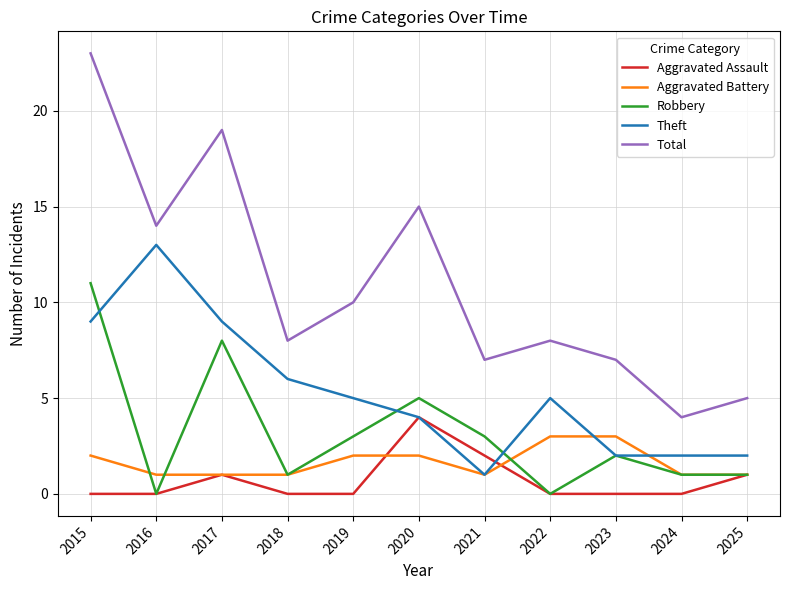

True or false: Robbery has more than 1 interior local peaks.

True